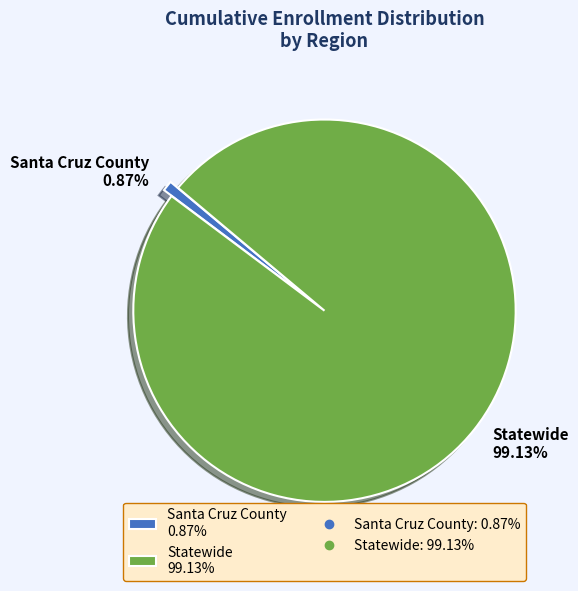

Between Santa Cruz County and Statewide, which is larger?

Statewide